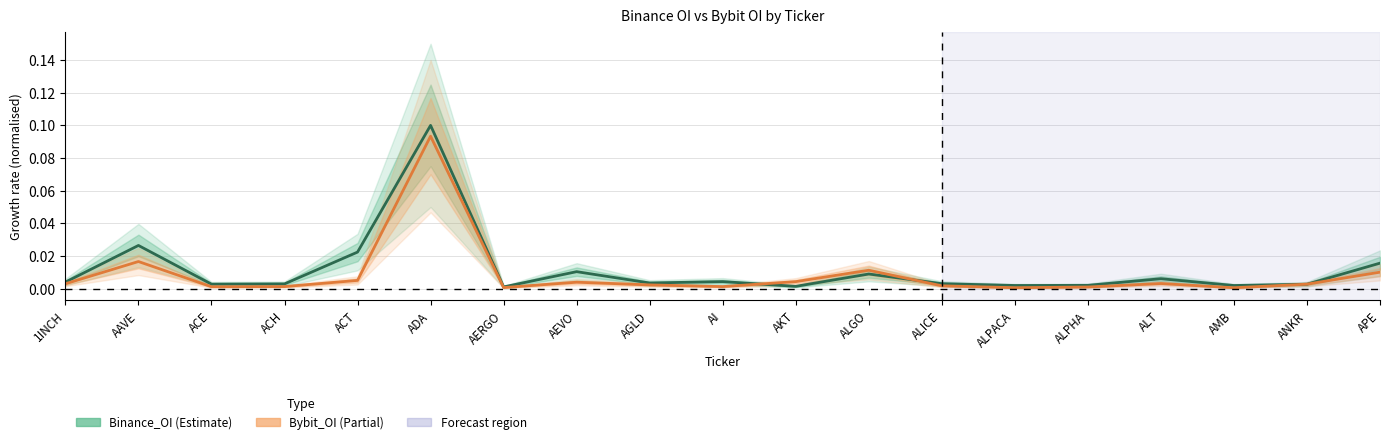

How many categories are shown in the chart?

19